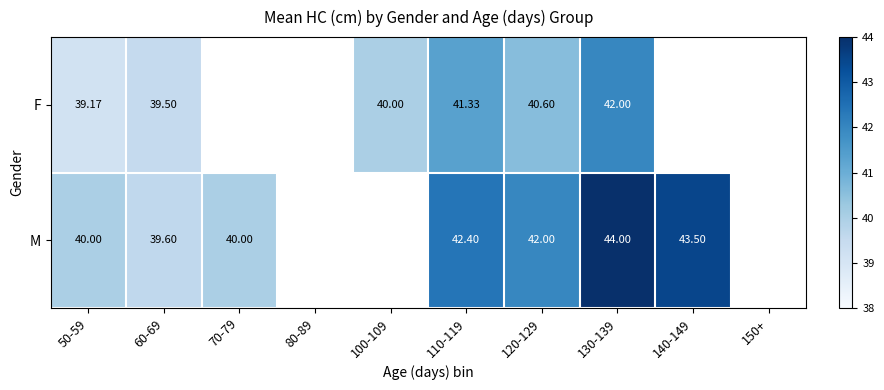

The value of M at 140-149 is 43.5. True or false?

True